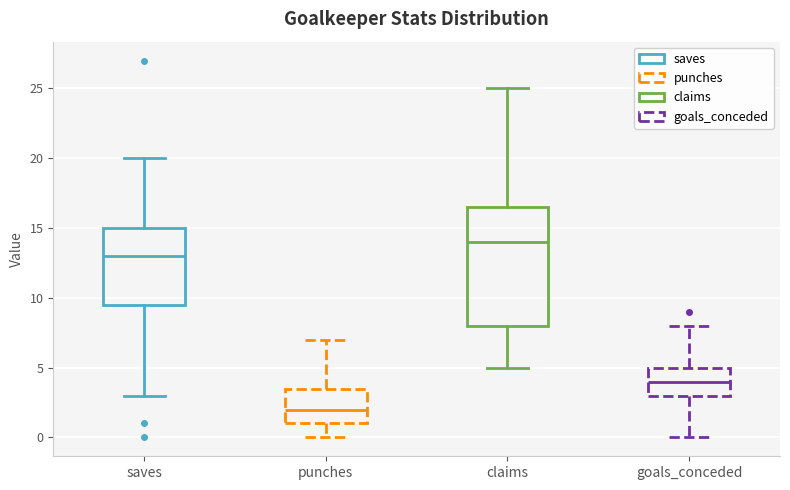

Reading left to right, read every box against the y-axis: the position of its median line, the range the box covers, and the ends of its whiskers. The values are not printed on the chart, so give them approximately, as read against the axis.

saves: median 13.0, box 9.5 to 15.0, whiskers 3.0 to 20.0
punches: median 2.0, box 1.0 to 3.5, whiskers 0.0 to 7.0
claims: median 14.0, box 8.0 to 16.5, whiskers 5.0 to 25.0
goals_conceded: median 4.0, box 3.0 to 5.0, whiskers 0.0 to 8.0